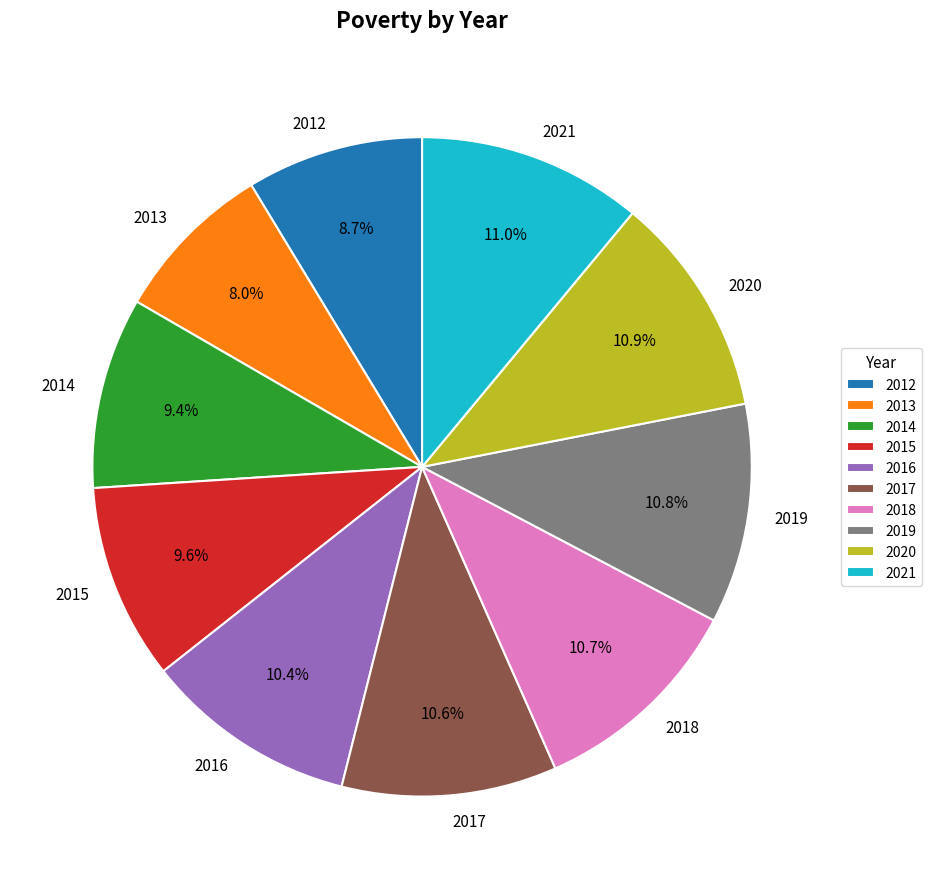

To the nearest percent, what is the combined percentage of 2017 and 2018?

21%